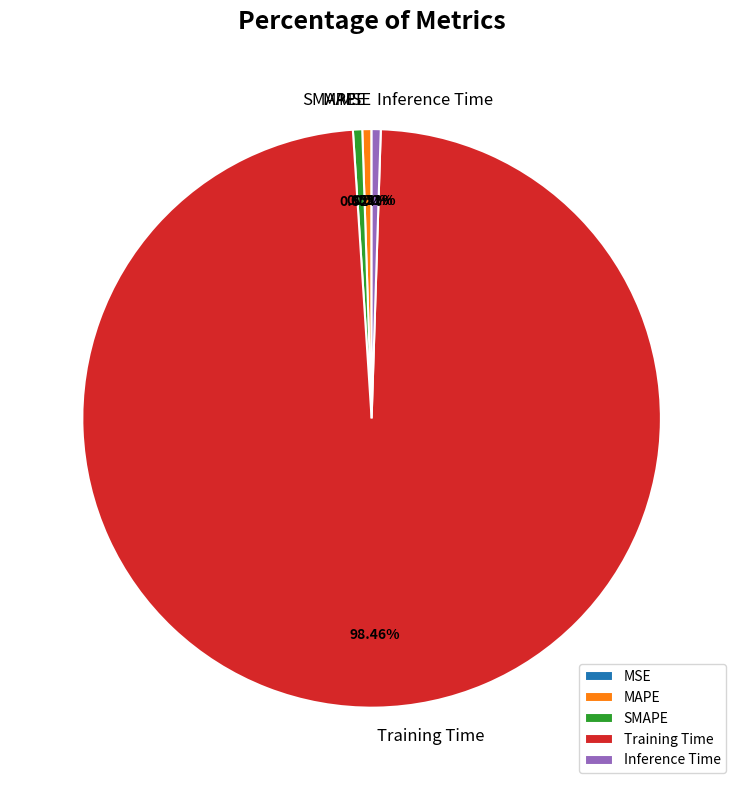

Is there any slice that represents more than half of the pie?

Yes